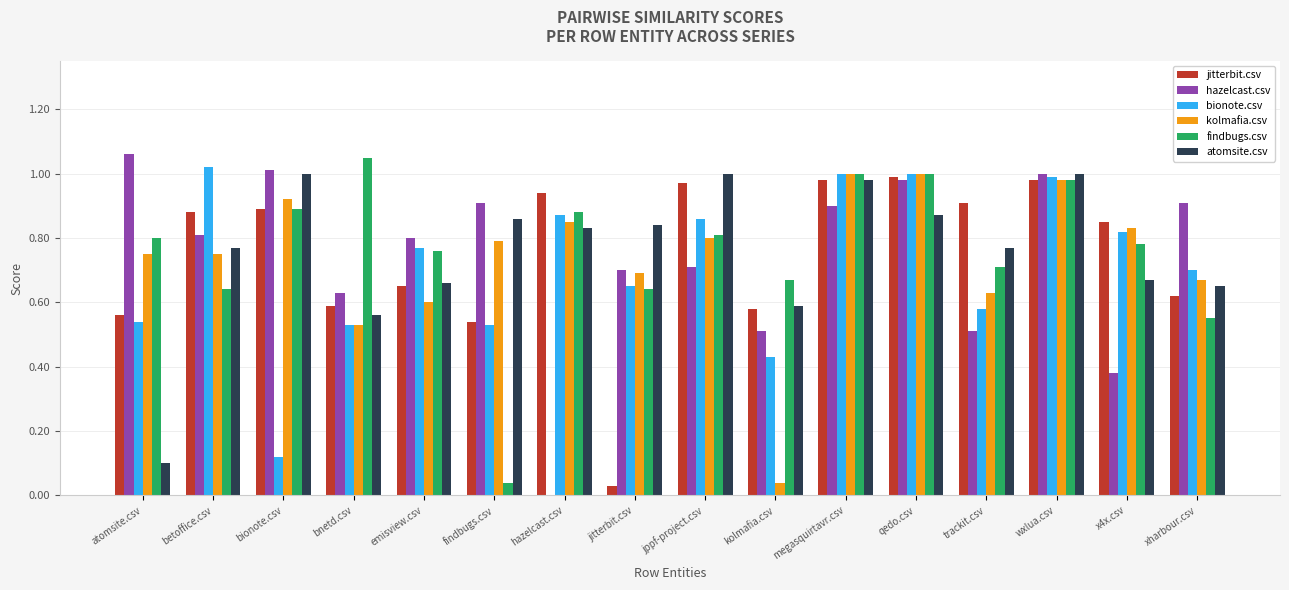

What is the total value across all series at trackit.csv?

4.1